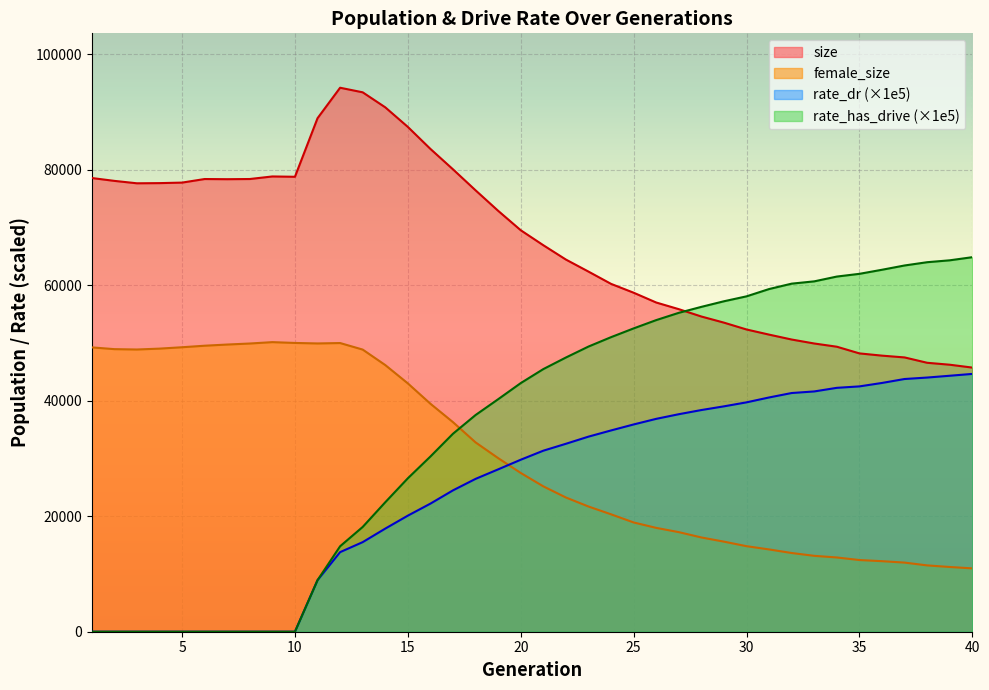

Count the number of categories in the chart.

40